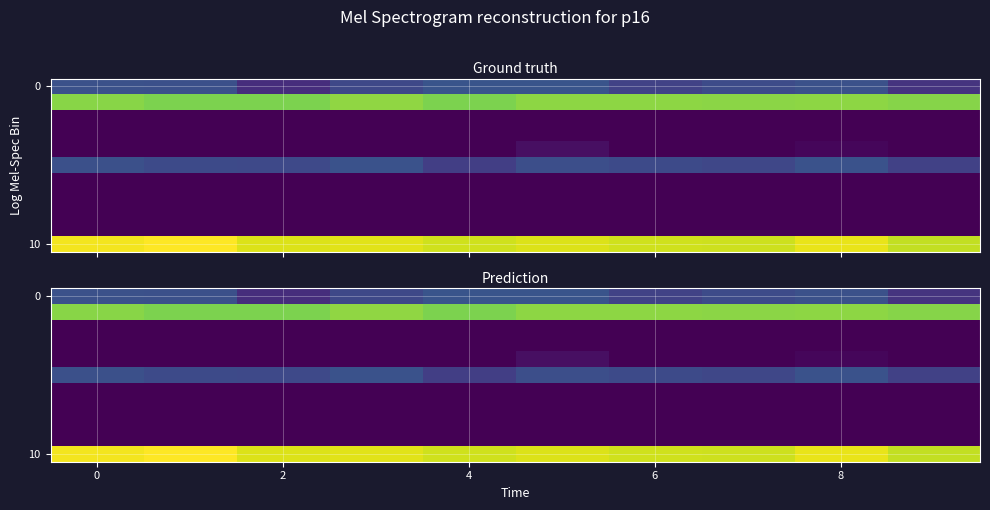

The value of 10 at 0 is 0.3. True or false?

False